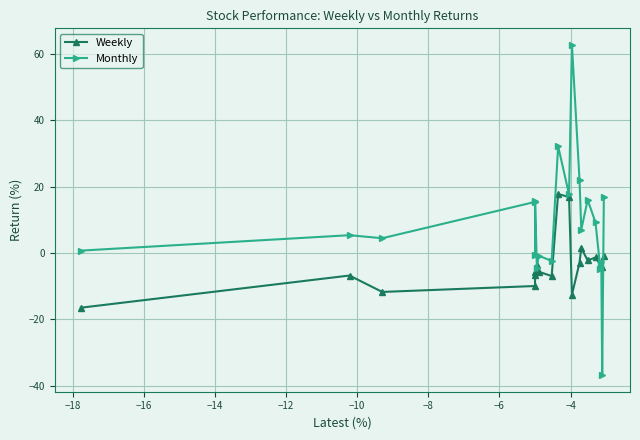

Which series has the largest total across all categories?

Monthly